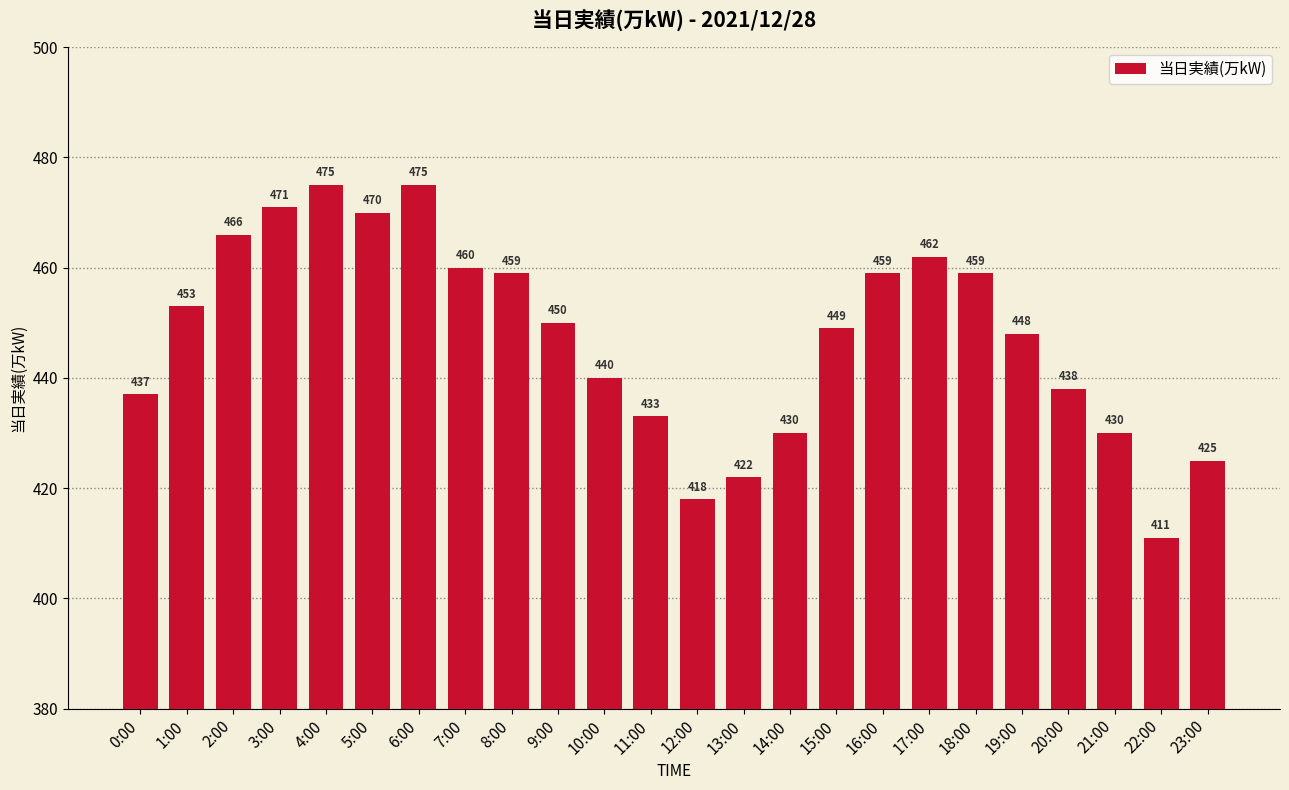

Reading left to right, extract all data points from this chart.

0:00=437	1:00=453	2:00=466	3:00=471	4:00=475	5:00=470	6:00=475	7:00=460	8:00=459	9:00=450	10:00=440	11:00=433	12:00=418	13:00=422	14:00=430	15:00=449	16:00=459	17:00=462	18:00=459	19:00=448	20:00=438	21:00=430	22:00=411	23:00=425